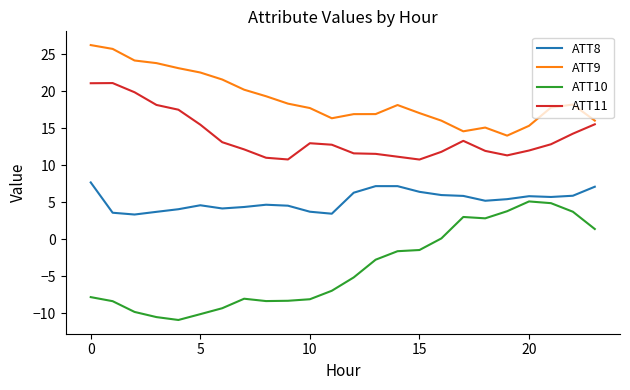

List the series in order of their peak value, highest first.

ATT9, ATT11, ATT8, ATT10